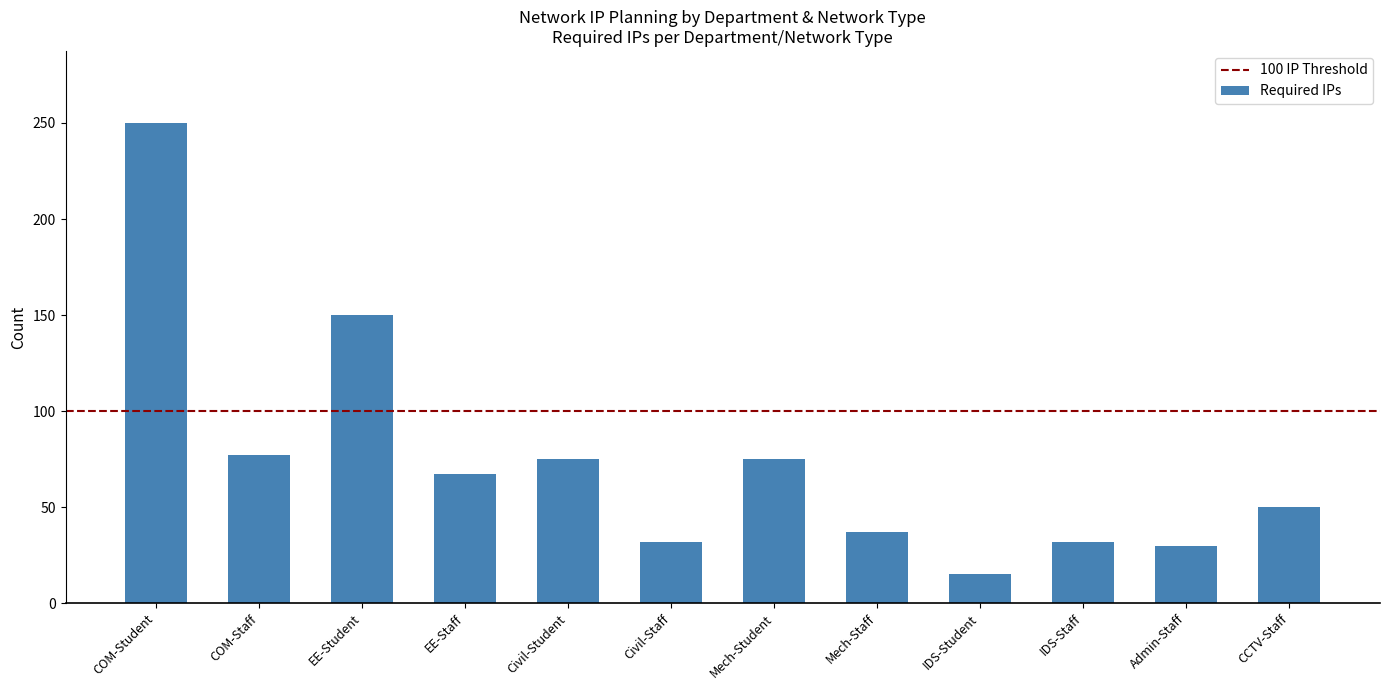

How many distinct data groups are displayed?

1